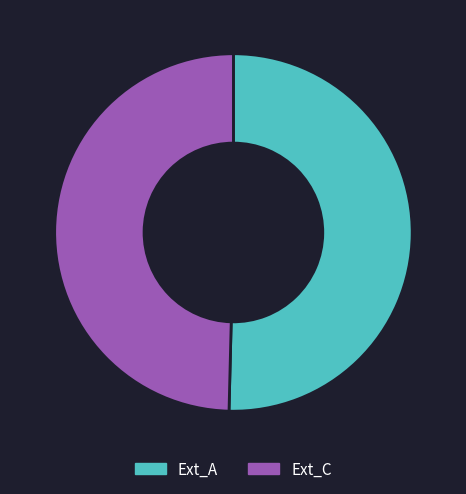

Is there any slice that represents more than half of the pie?

Yes